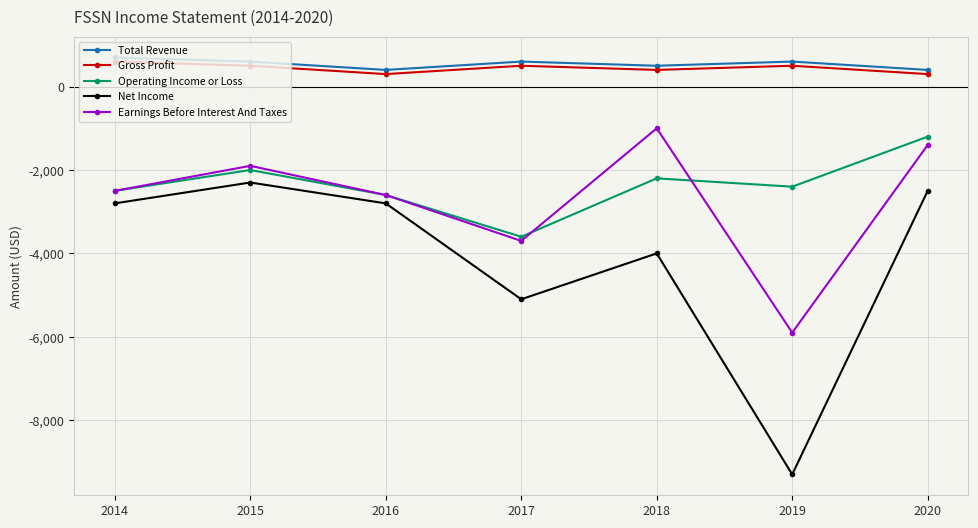

True or false: Total Revenue has more than 1 points higher than both neighbors.

True